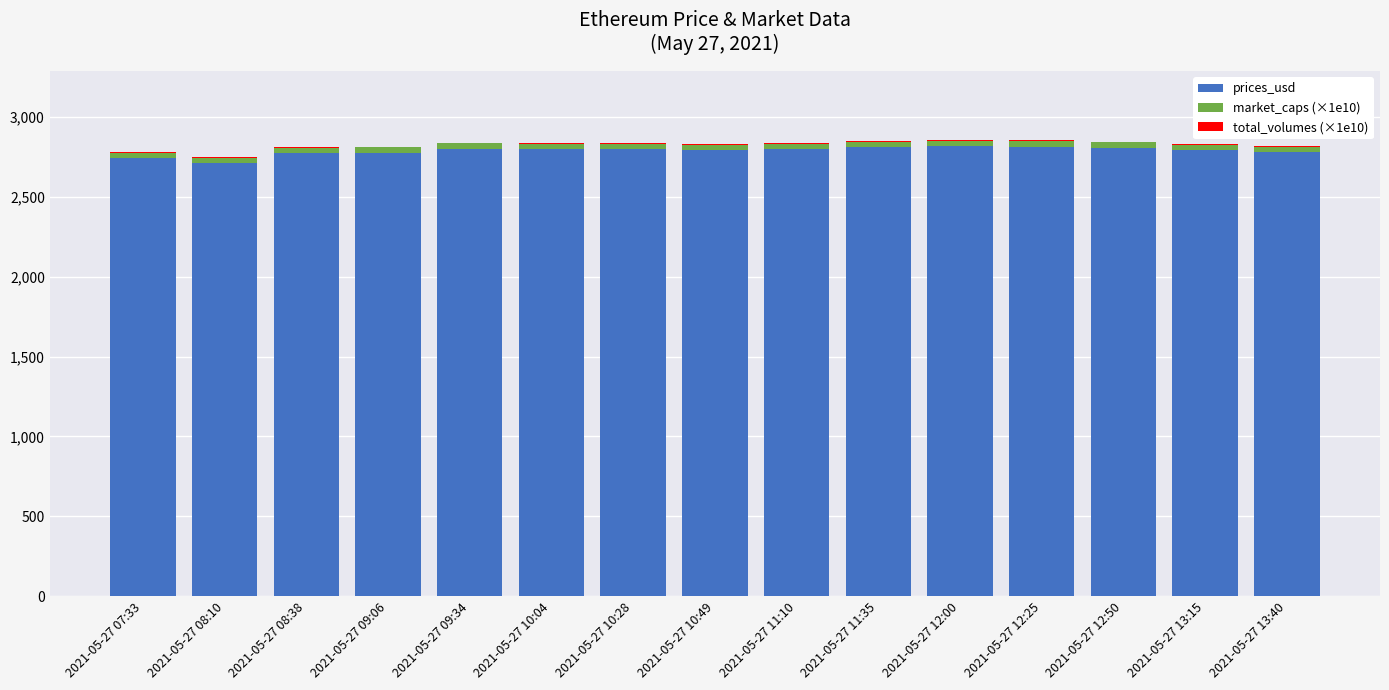

The value of prices_usd at 2021-05-27 09:34 is 783.4. True or false?

False